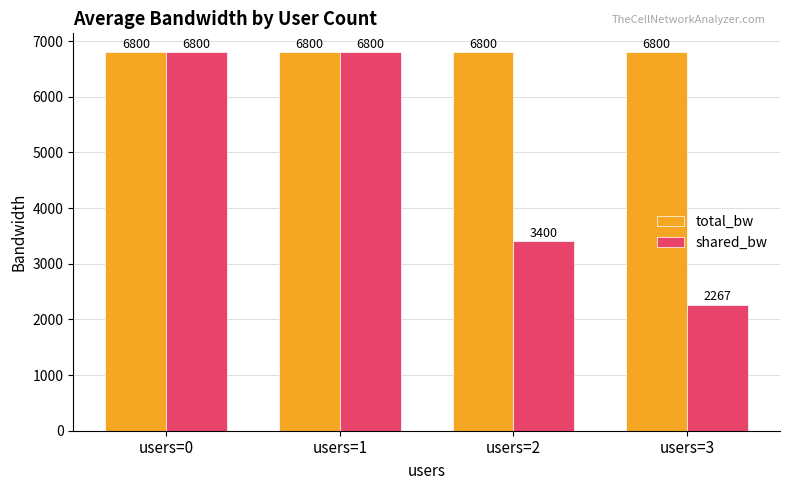

Which series changed the most between users=0 and users=3?

shared_bw